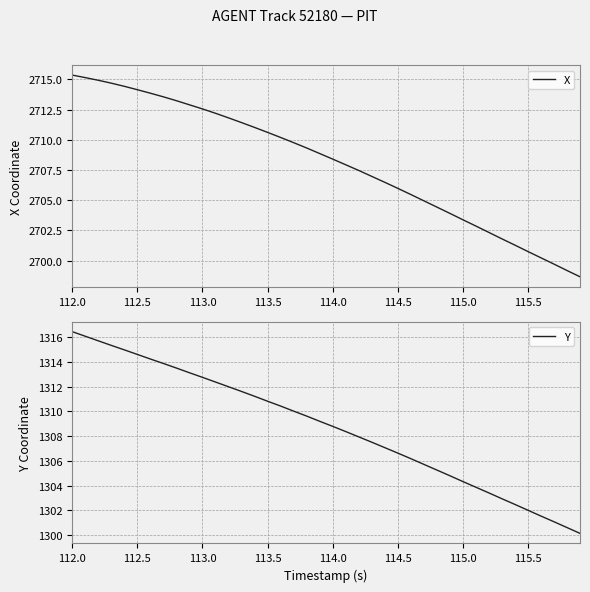

At which label does Y first exceed 1309?

112.0